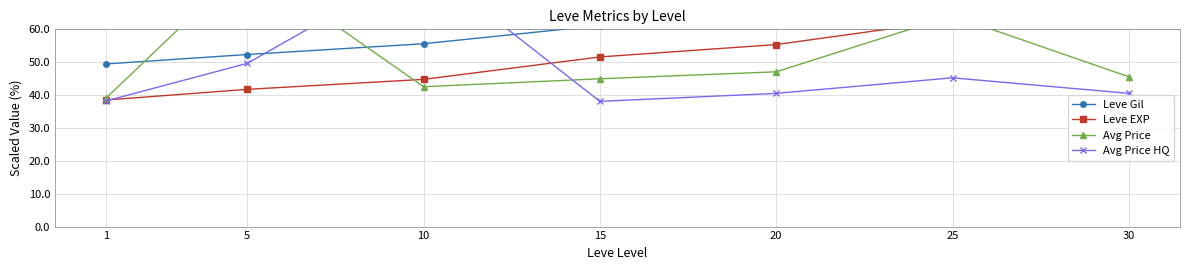

Which series has the widest spread of values?

Avg Price HQ